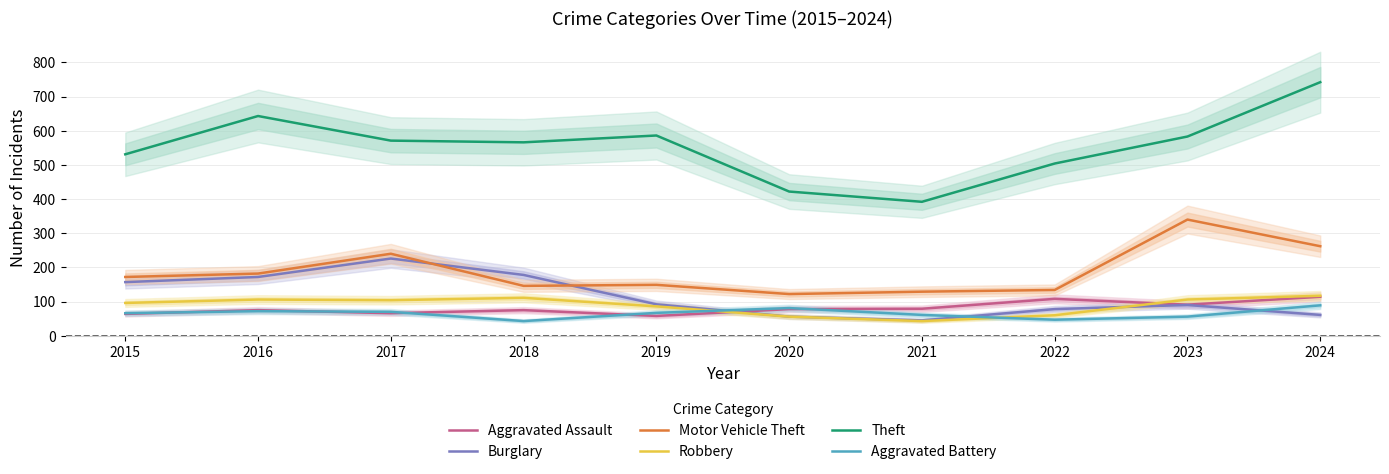

Does the chart display data point markers on the line(s)?

No